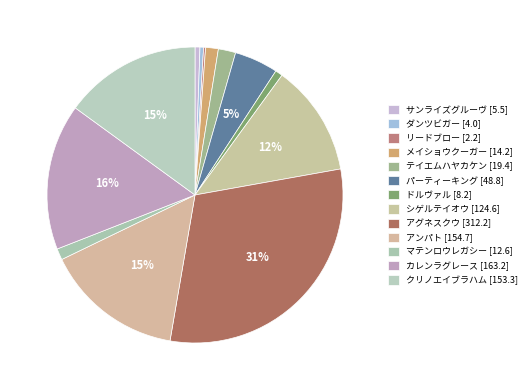

Is リードブロー [2.2] the majority of the pie?

No